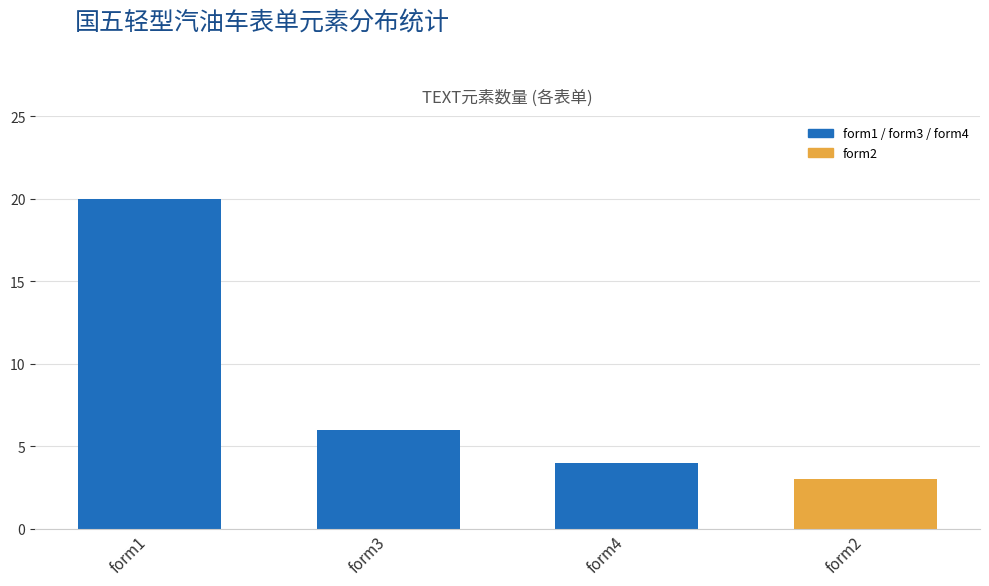

Approximately how many times larger is the value at form3 compared to form1?

0.3